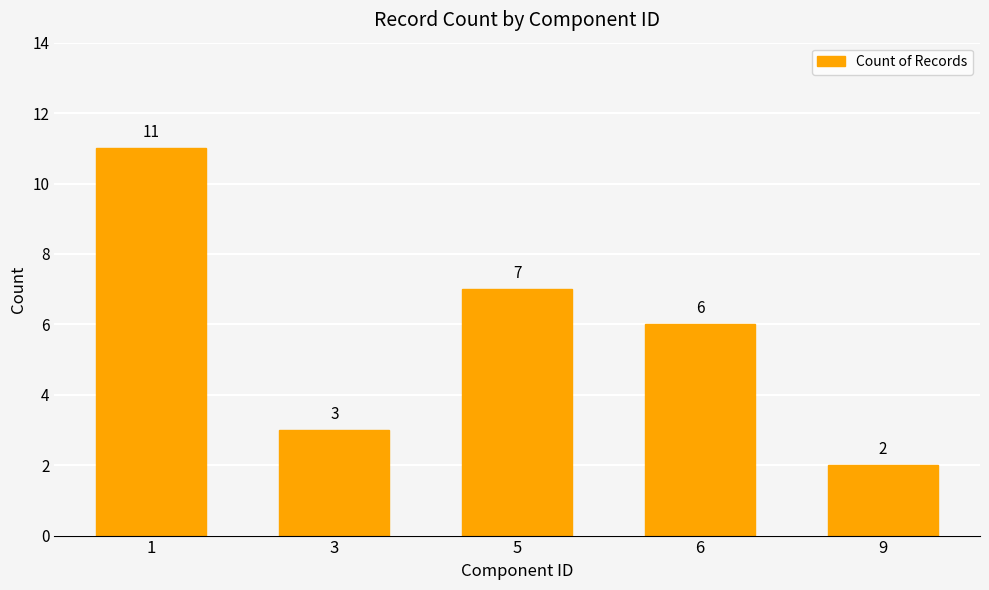

Rank the categories by value from highest to lowest.

1, 5, 6, 3, 9